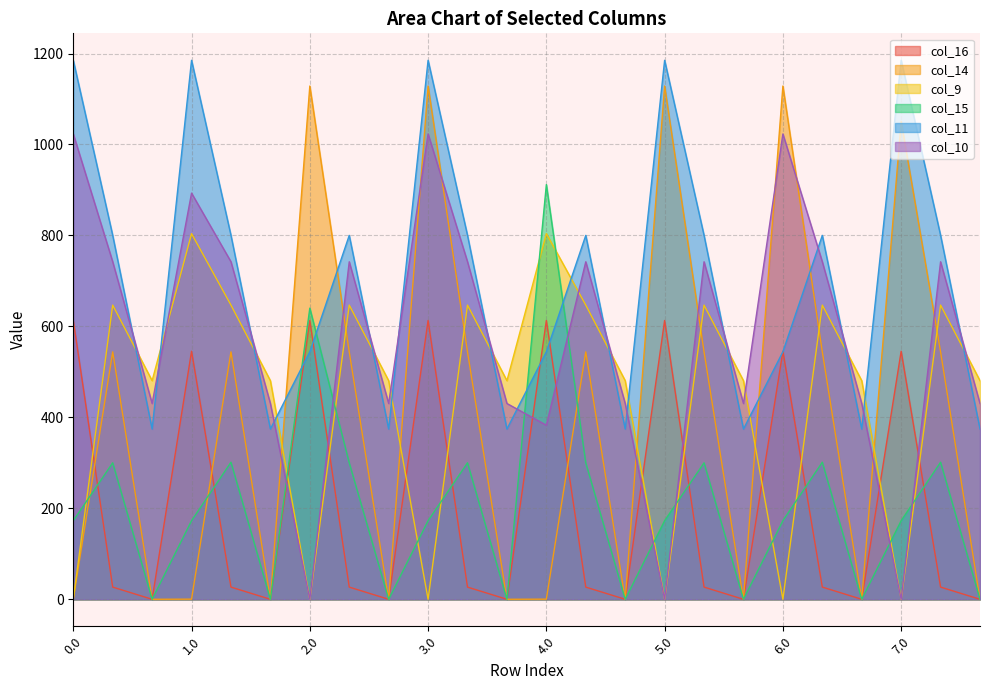

What position from the left is 4.1?

14